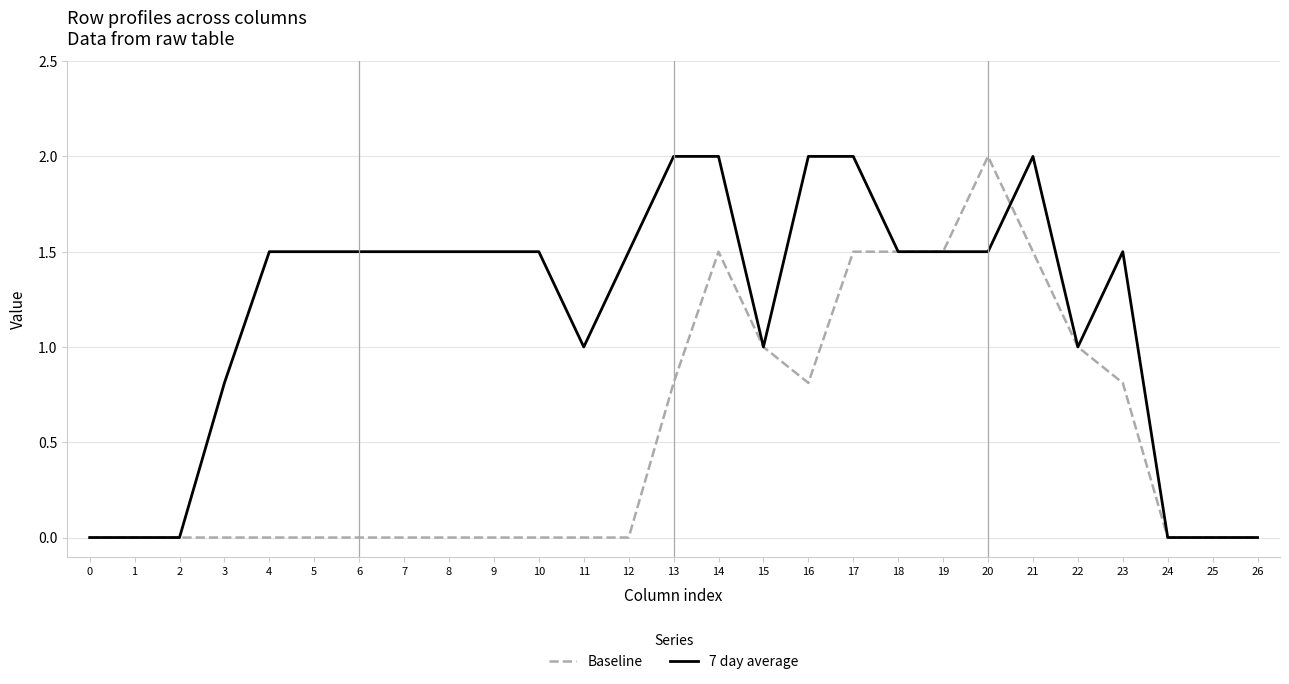

Does the chart display data point markers on the line(s)?

No